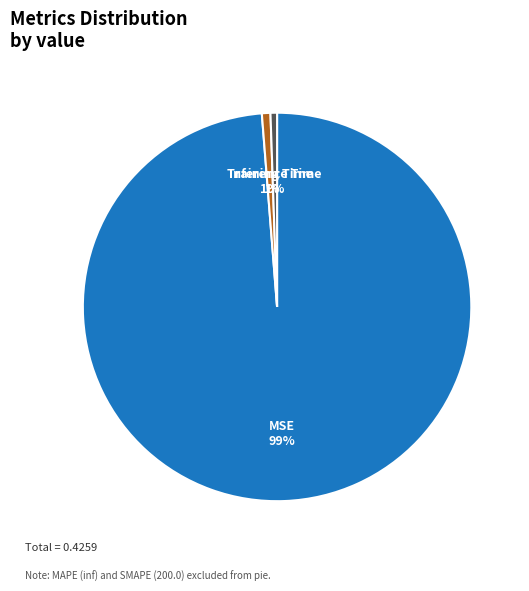

Does any single category account for the majority?

Yes